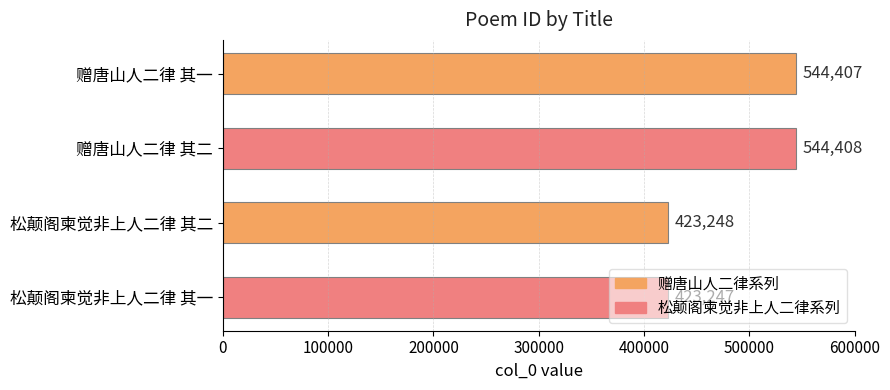

List the labels in order of value, smallest first.

松颠阁柬觉非上人二律 其一, 松颠阁柬觉非上人二律 其二, 赠唐山人二律 其一, 赠唐山人二律 其二